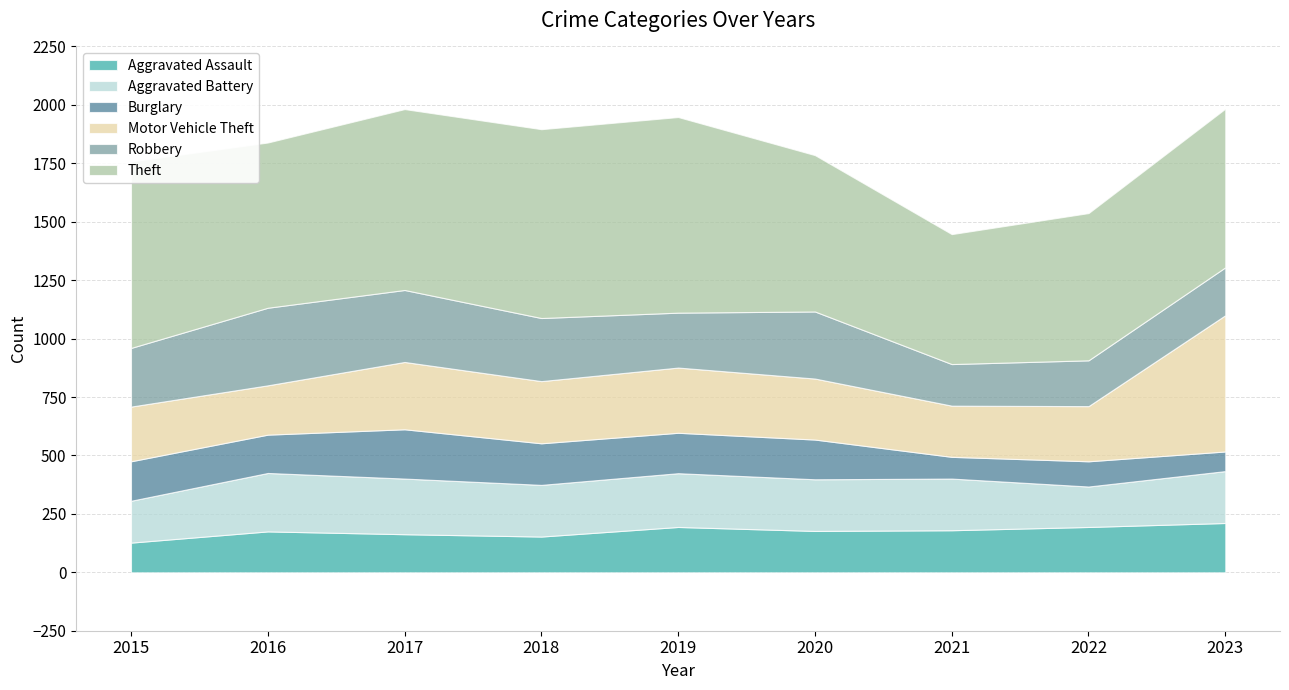

What is the total value across all series at 2021?

1447